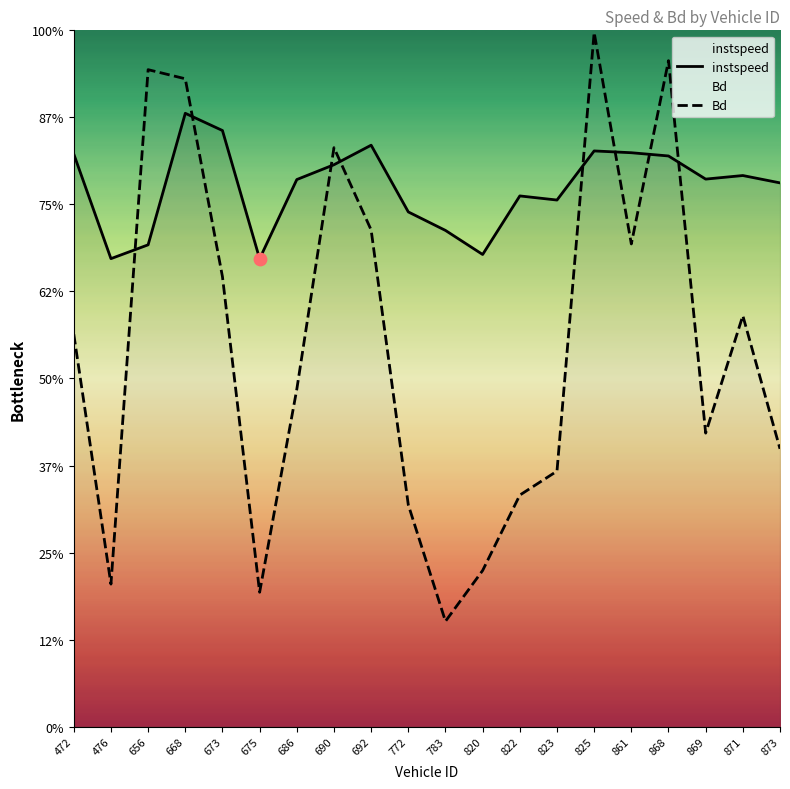

At which category is the sum across all series the highest?

825